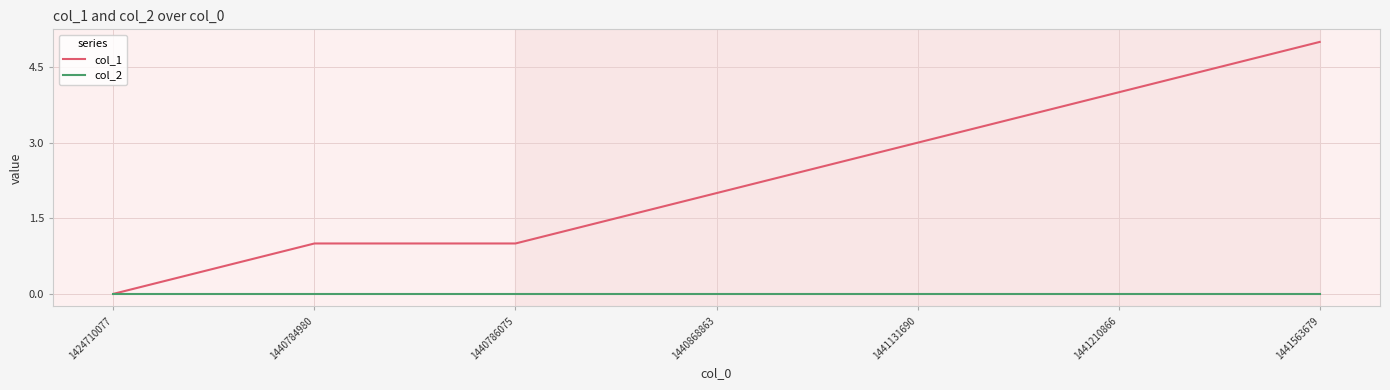

What are all the series names shown in the legend?

col_1, col_2